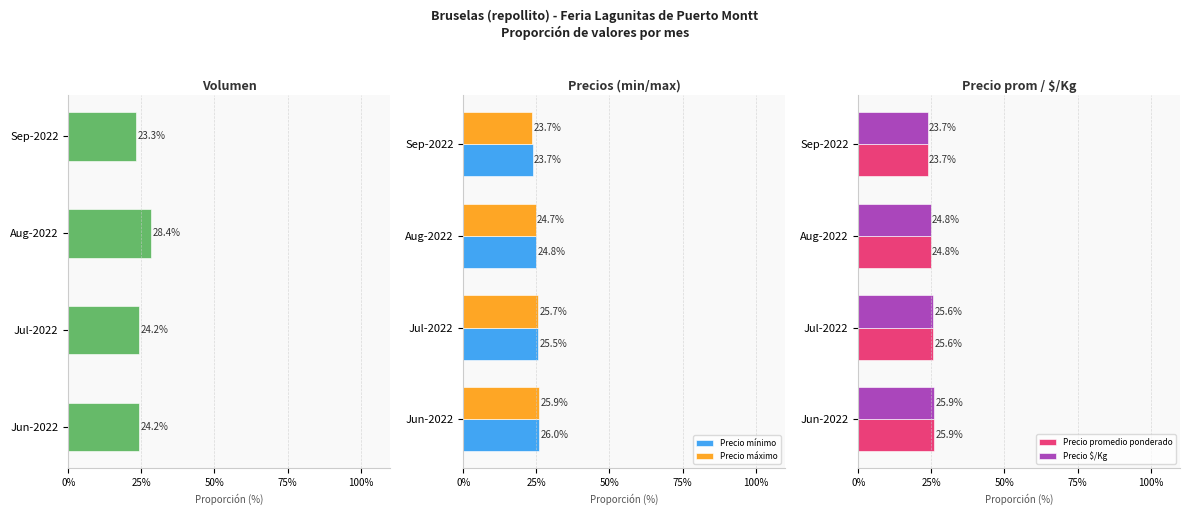

What is the sum of all Volumen values?

100.0